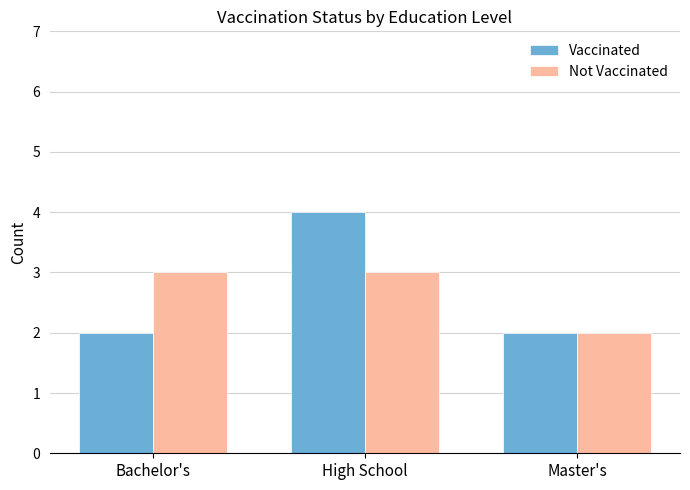

Read the Vaccinated value at Bachelor's.

2